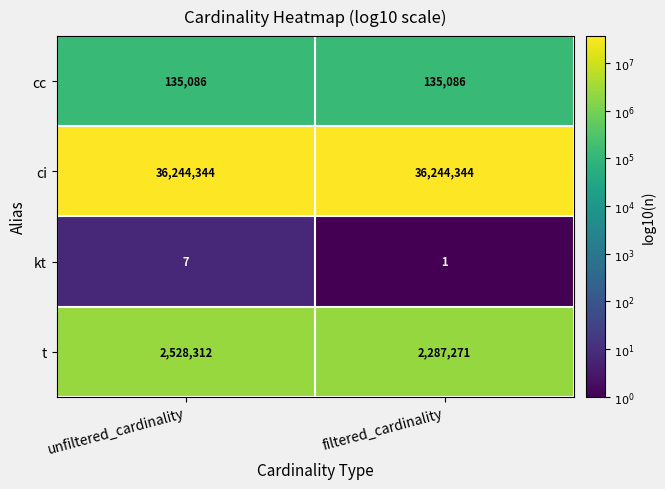

Which category has the lowest value across all series?

filtered_cardinality